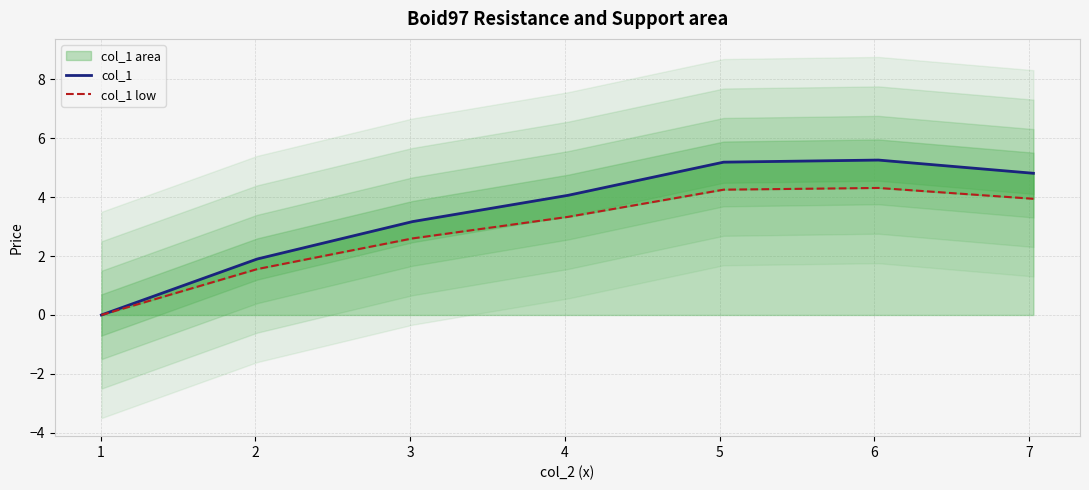

At 3, list the series in order from largest to smallest.

col_1, col_1 low